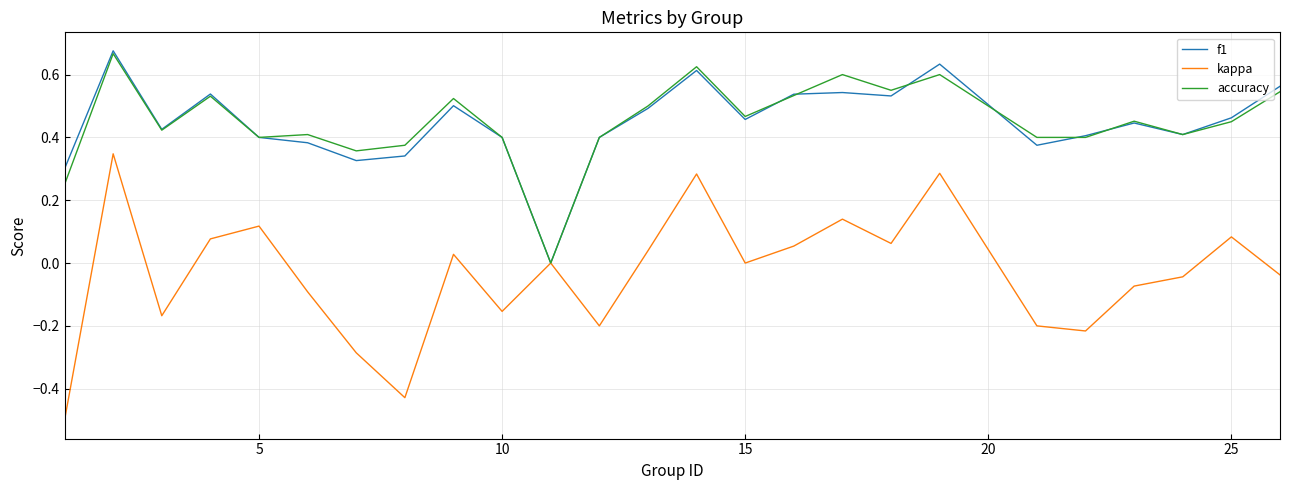

What is the smallest value displayed?

-0.5